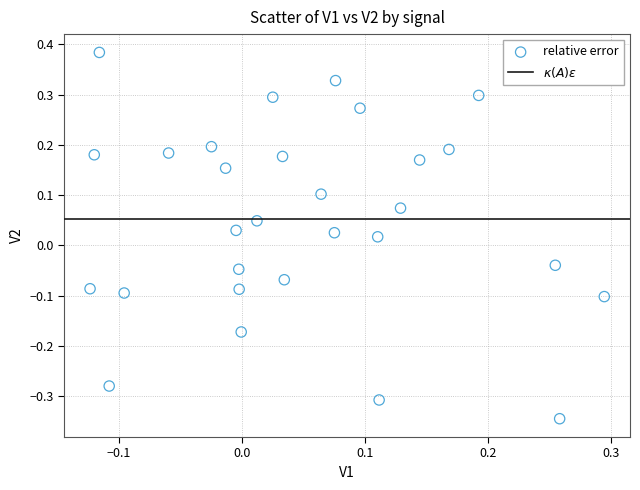

What is the range of Y values (max minus min)?

0.7